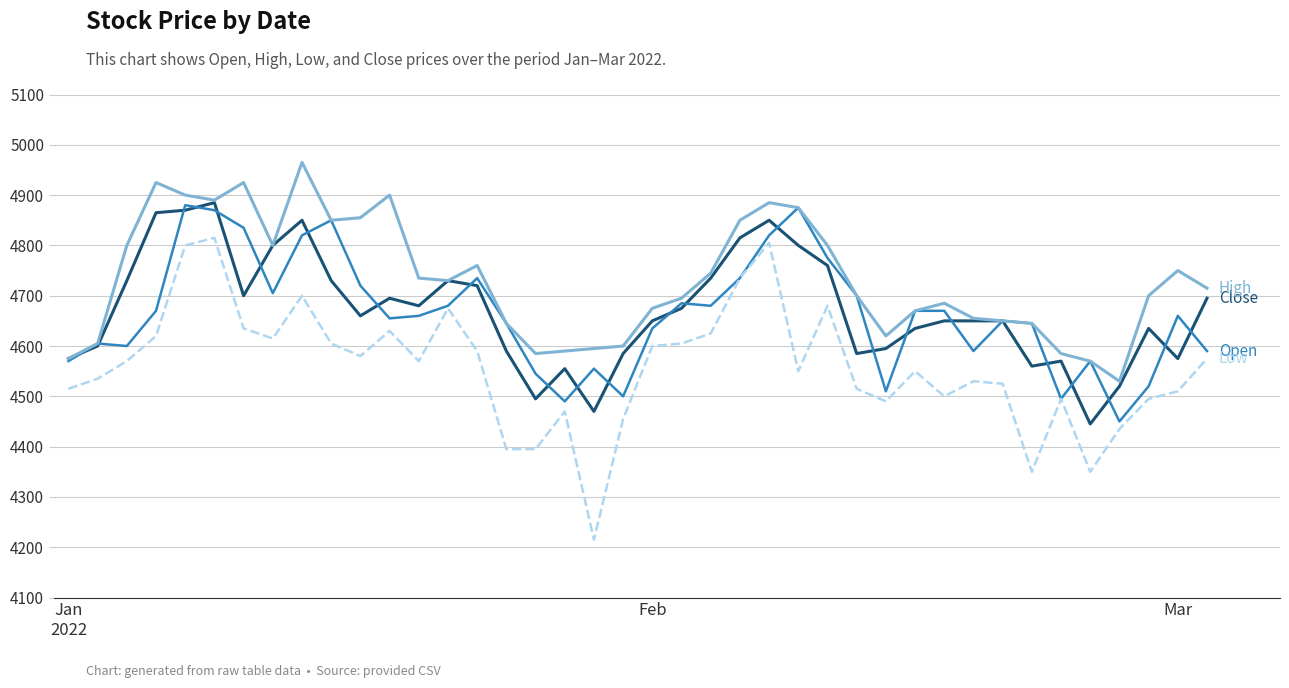

What is the smallest value displayed?

4215